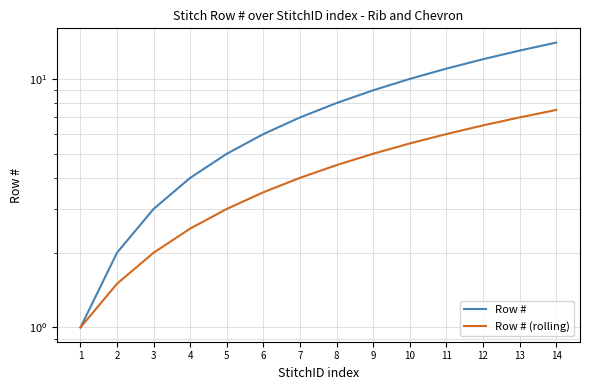

What is the greatest value displayed?

14.0